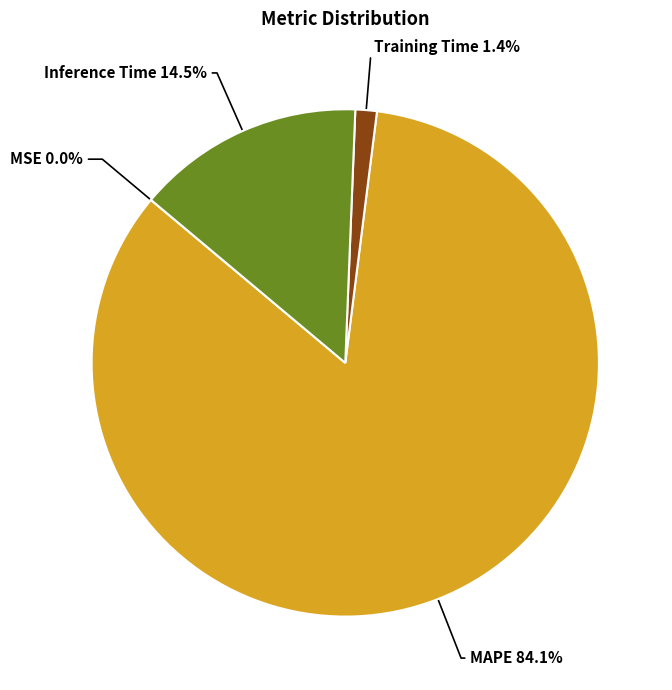

Is there a majority slice in this chart?

Yes